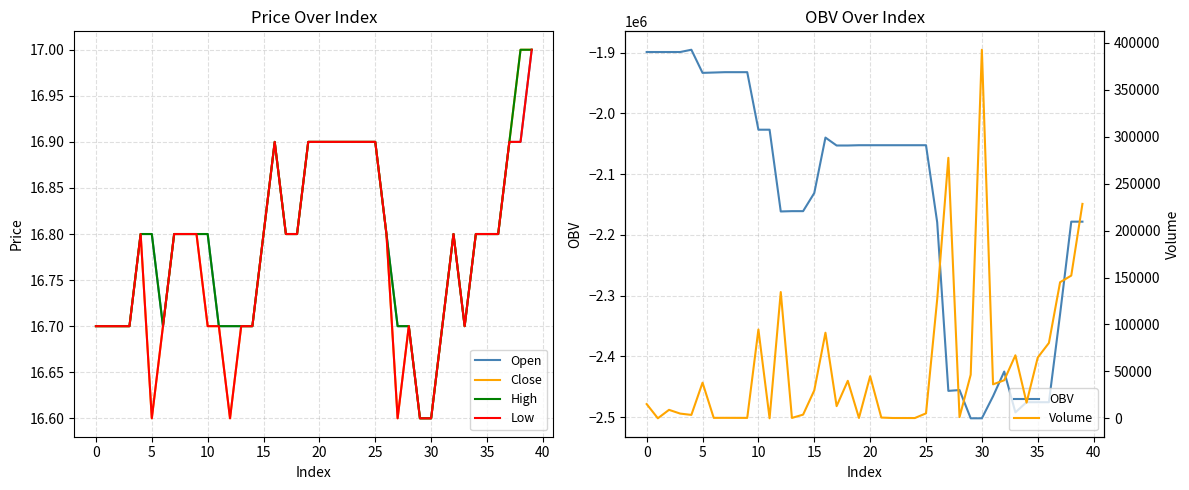

How many interior local valleys does the Open series have?

2